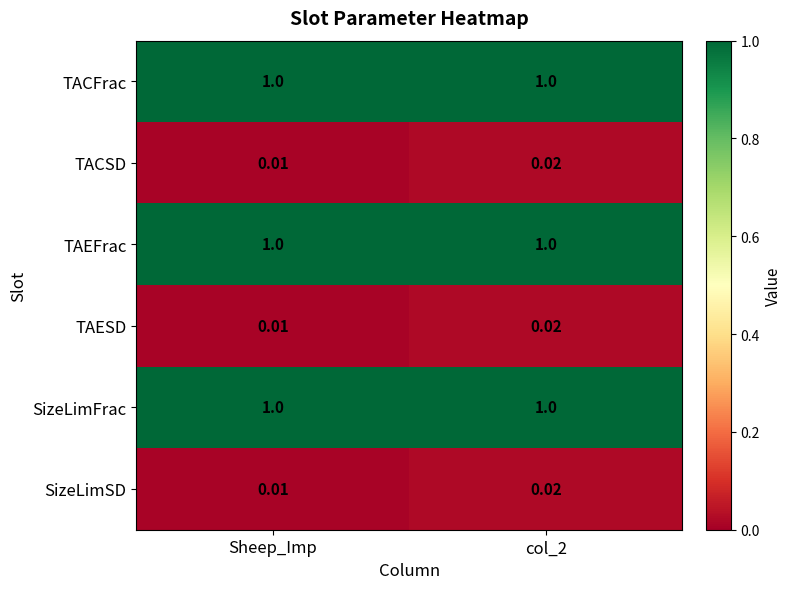

Where is TAESD nearest to the value 0?

Sheep_Imp